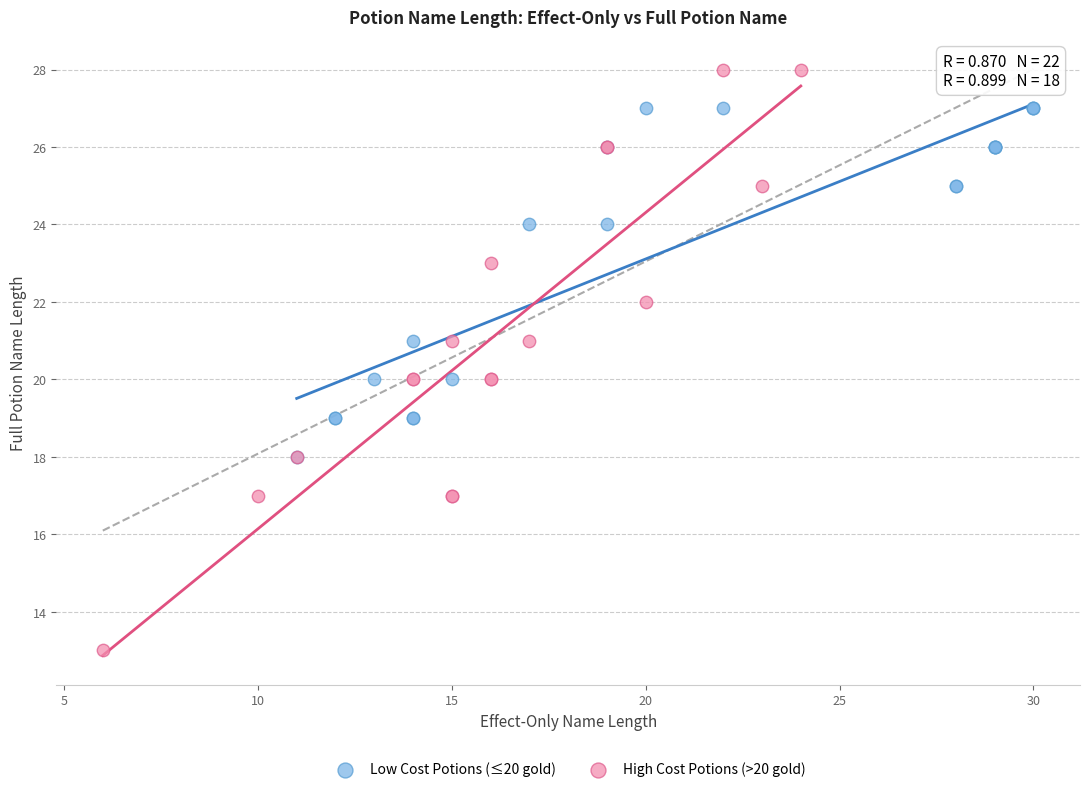

Which series reaches the minimum Y coordinate?

High Cost Potions (>20 gold)